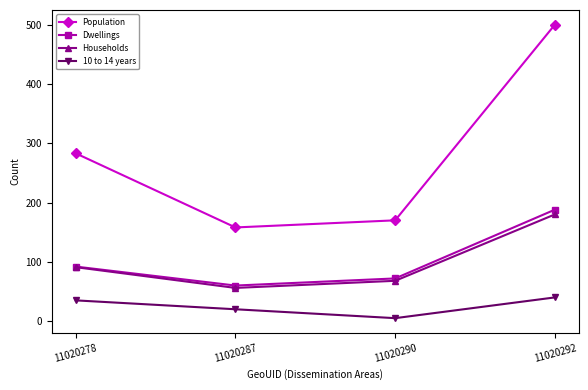

Where is the first local minimum for Dwellings?

11020287